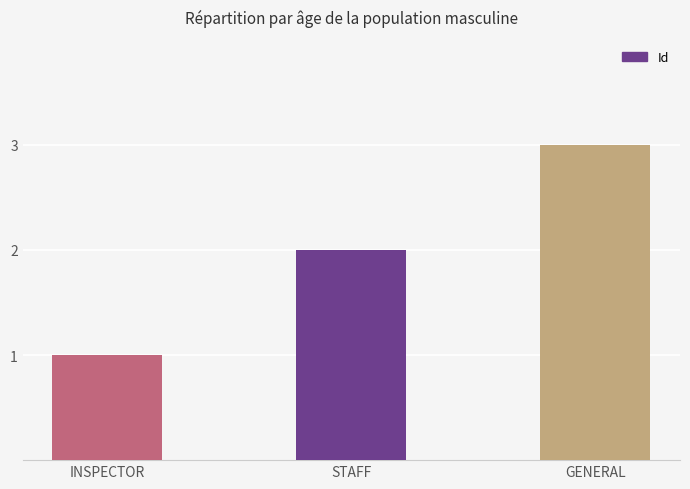

Reading left to right, list all the values displayed in this chart.

1	2	3